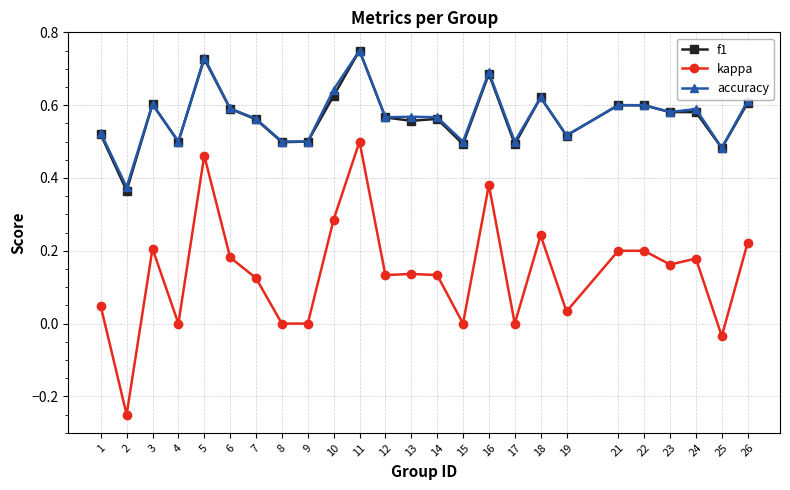

At which label does f1 reach its peak?

11